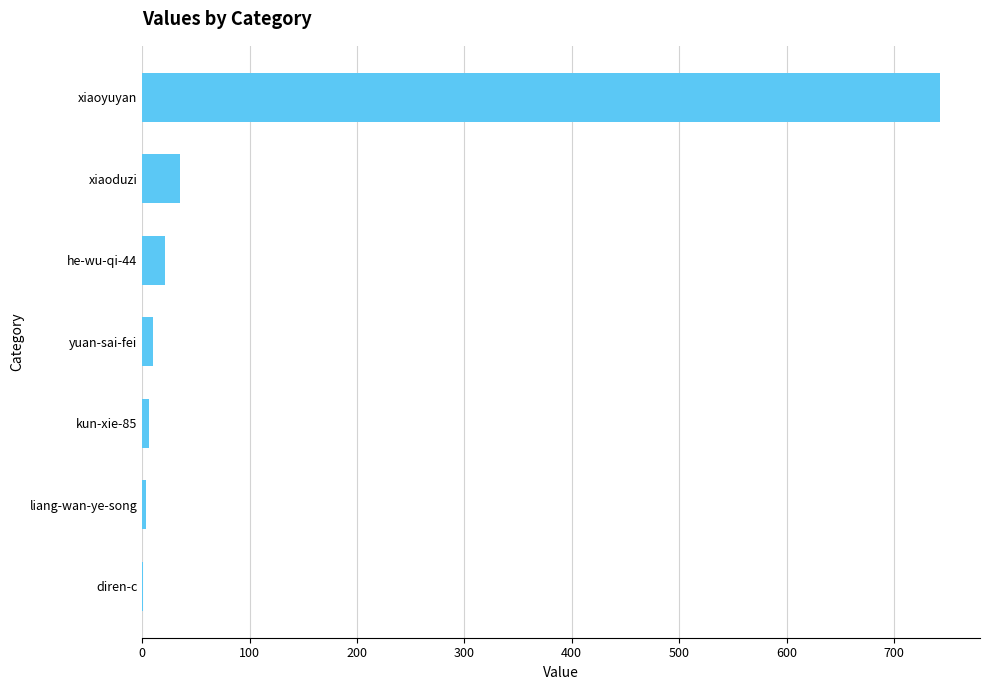

What is the sum of the values at xiaoyuyan and he-wu-qi-44?

764